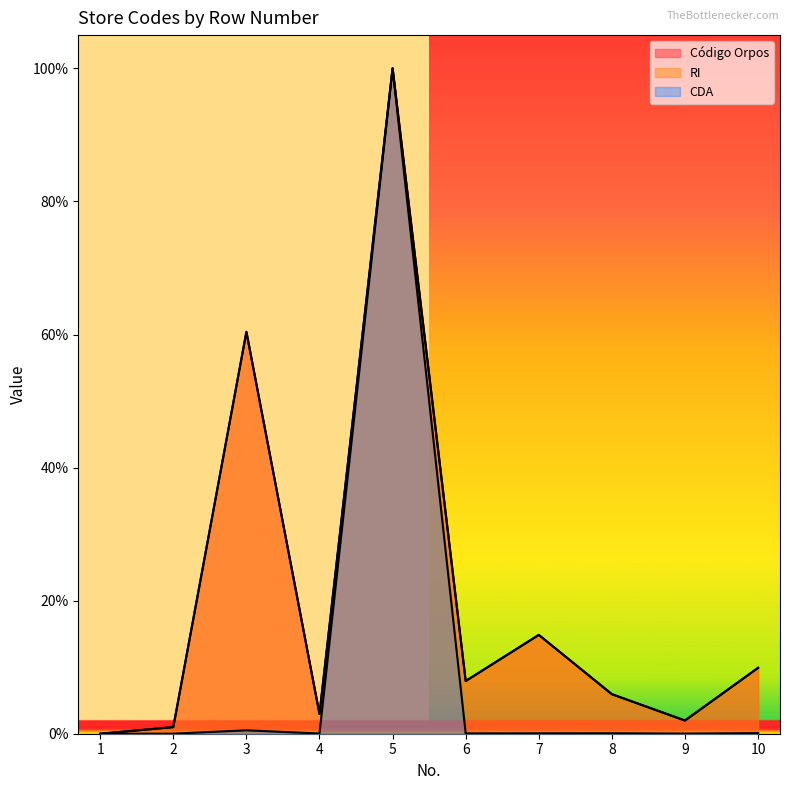

Is it true that CDA equals 0.0 at 10?

False